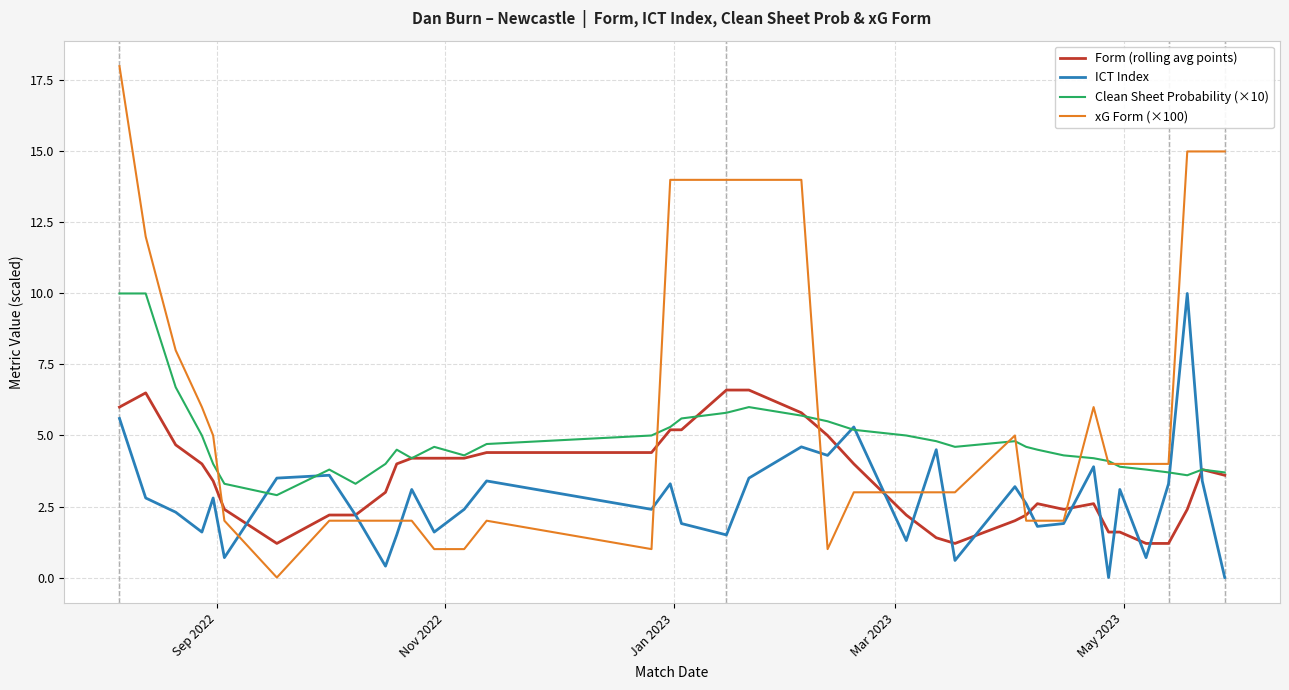

List the series in order of their overall mean, highest first.

xG Form (×100), Clean Sheet Probability (×10), Form (rolling avg points), ICT Index